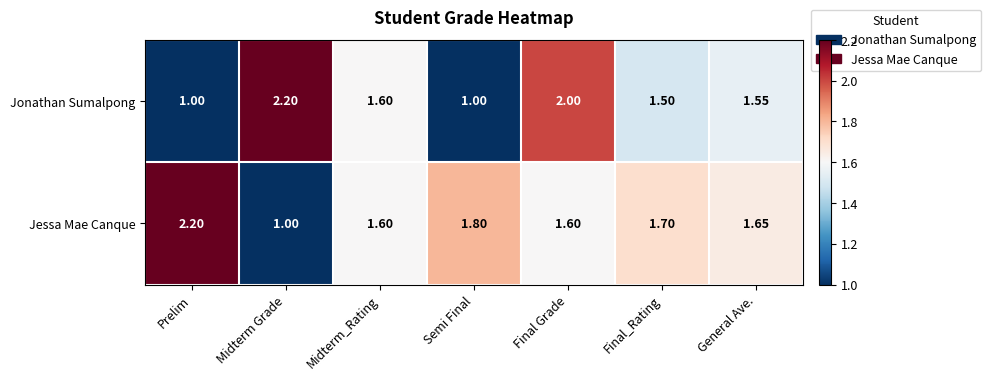

Is the value of Jonathan Sumalpong at General Ave. greater than the value of Jessa Mae Canque at Semi Final?

No